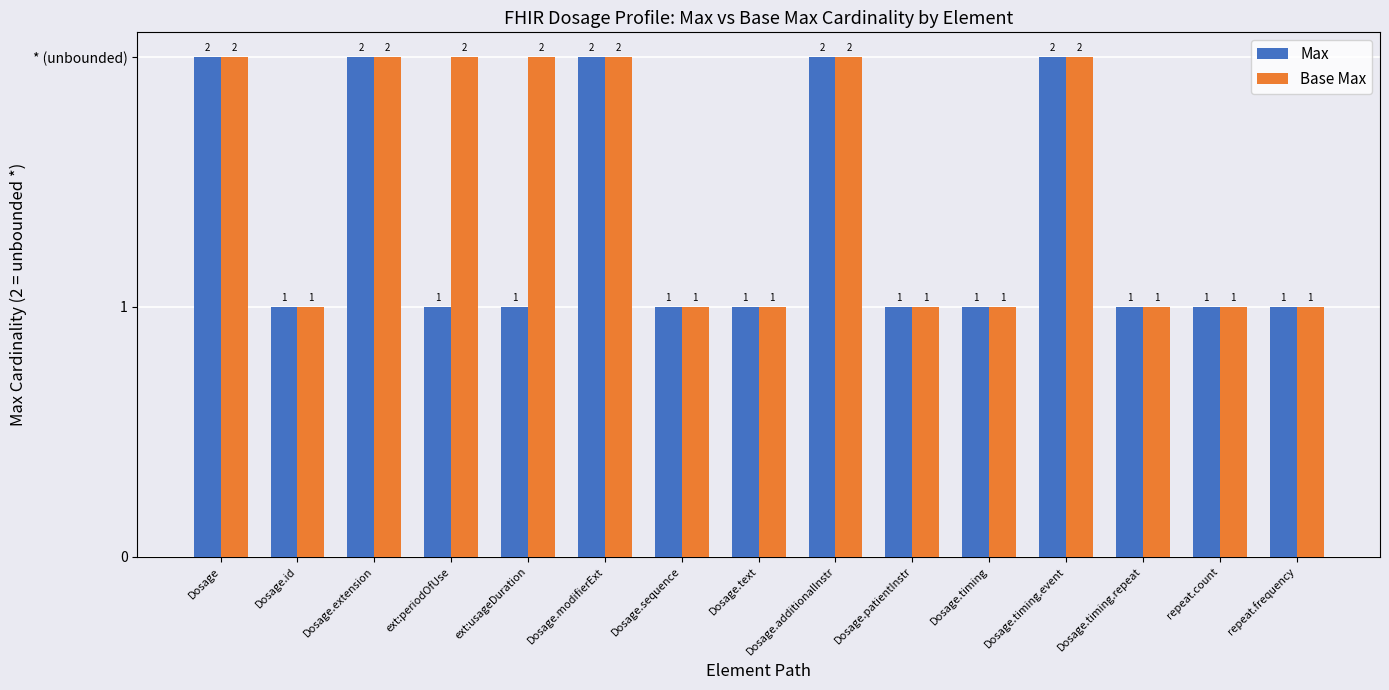

Does the chart contain stacked bars?

No